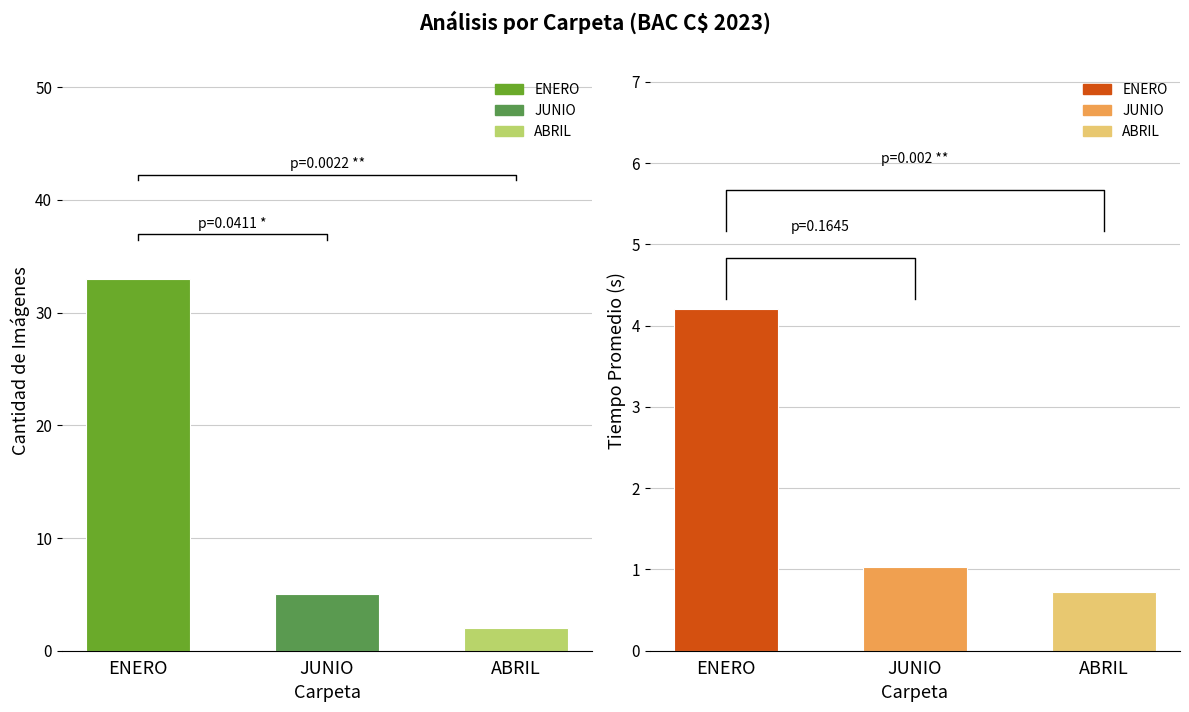

Reading right to left, list all the values displayed in this chart.

Cantidad de Imágenes: ABRIL=2.0	JUNIO=5.0	ENERO=33.0
Tiempo Promedio (s): ABRIL=0.7	JUNIO=1.0	ENERO=4.2